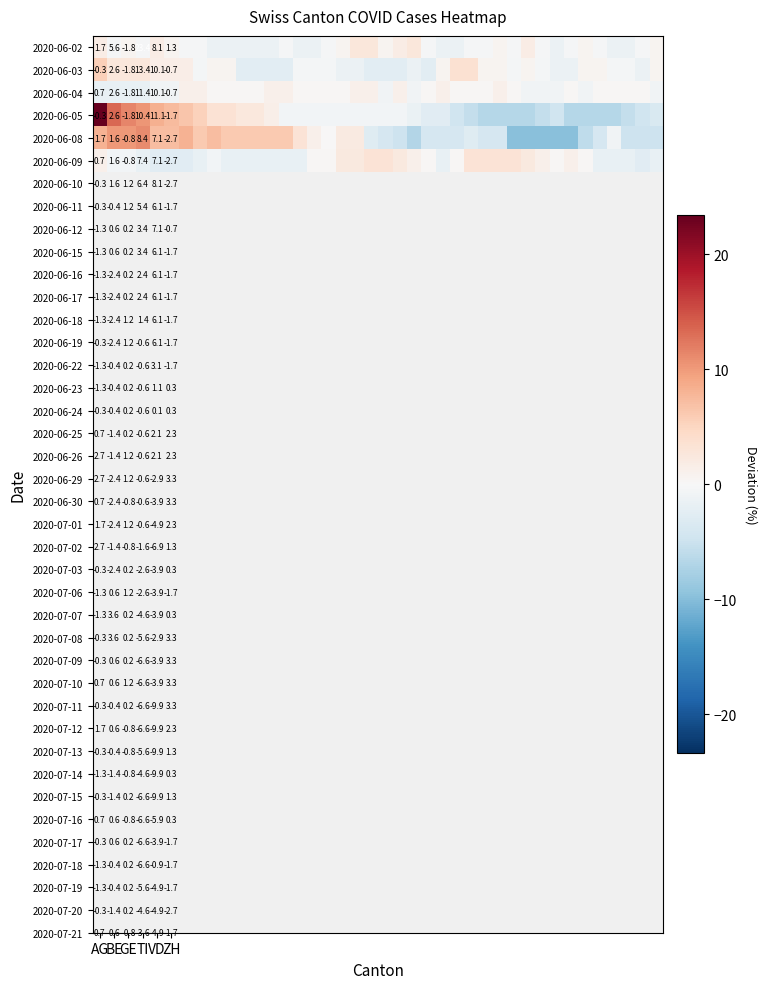

Which series has the largest range (max minus min)?

2020-06-05